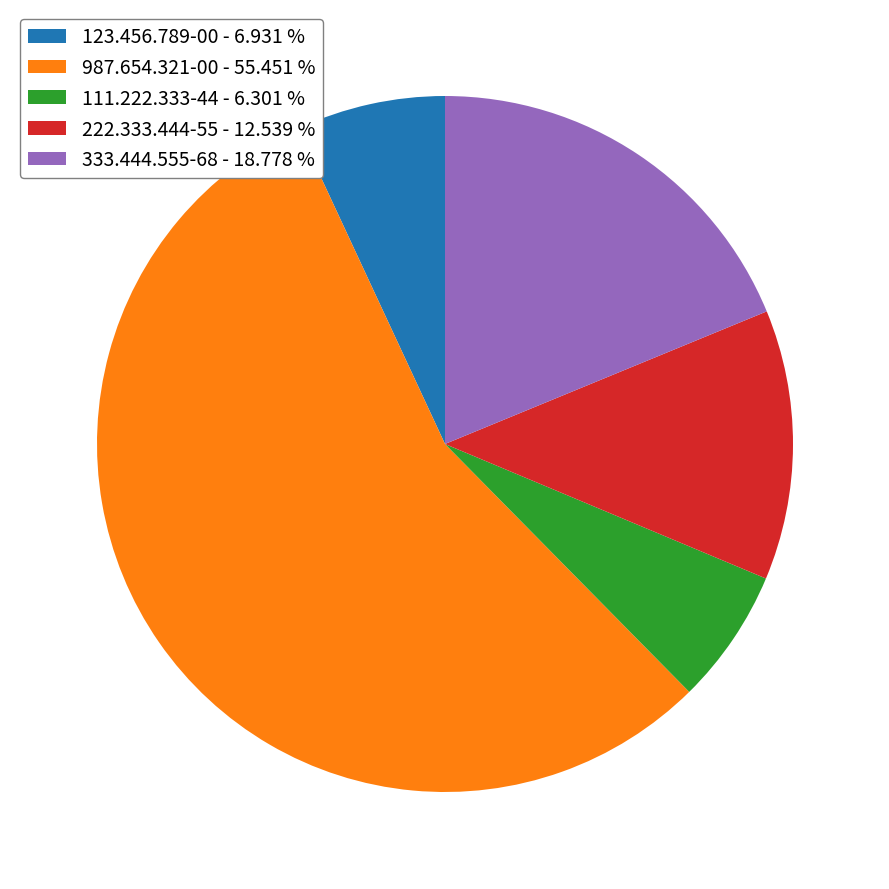

Which category has the biggest portion of the pie?

987.654.321-00